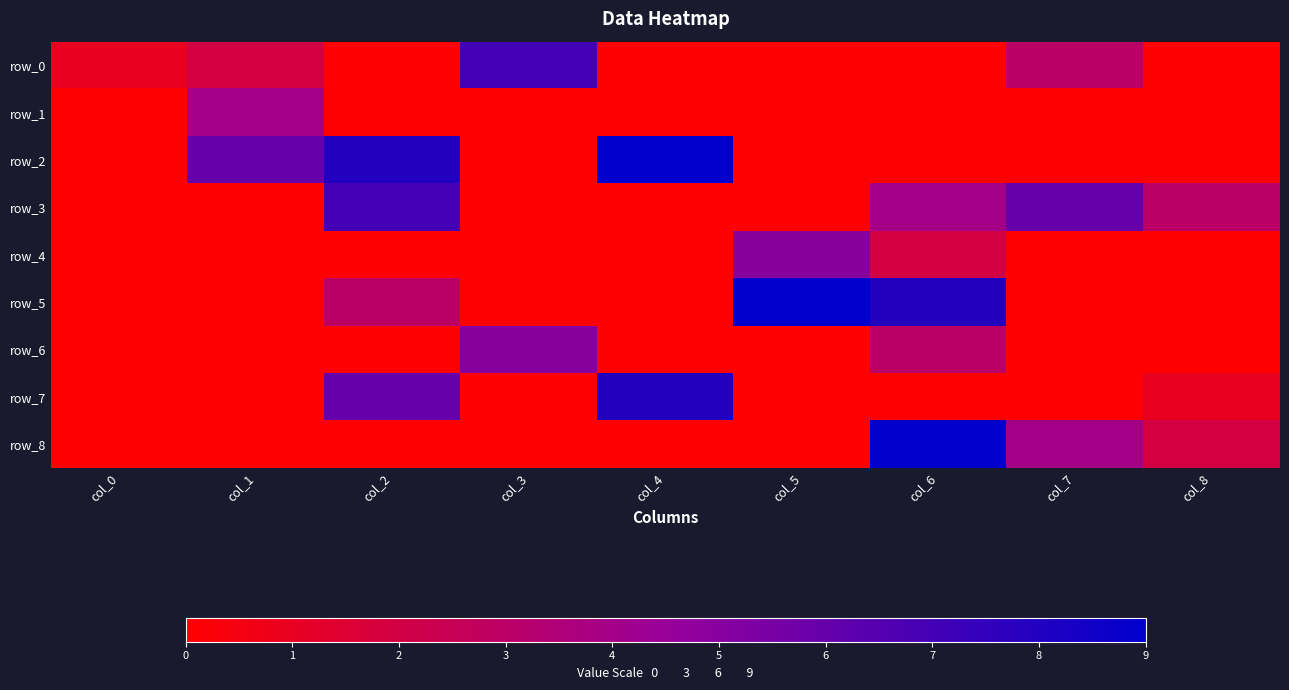

Rank the series by their maximum value, from lowest to highest.

row_1, row_4, row_6, row_0, row_3, row_7, row_2, row_5, row_8